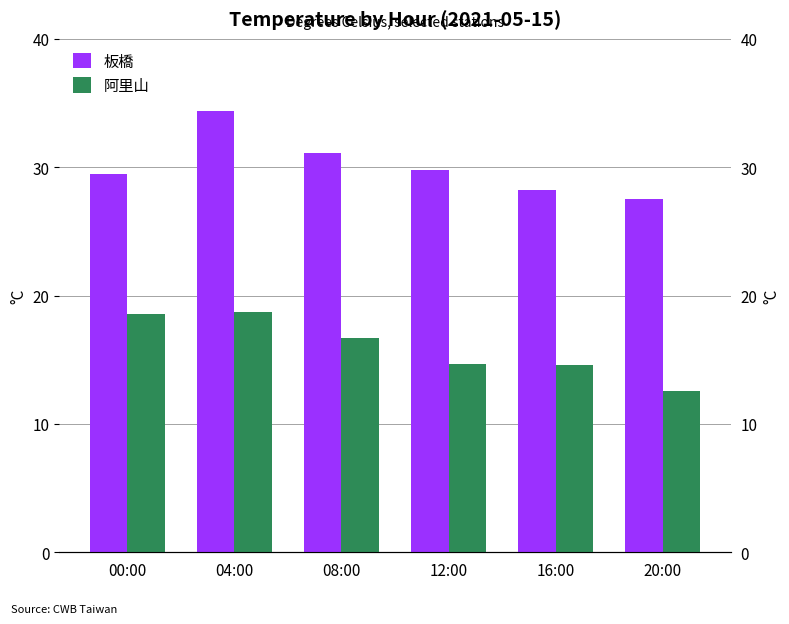

Rank the categories by 阿里山 value from lowest to highest.

20:00, 16:00, 12:00, 08:00, 00:00, 04:00